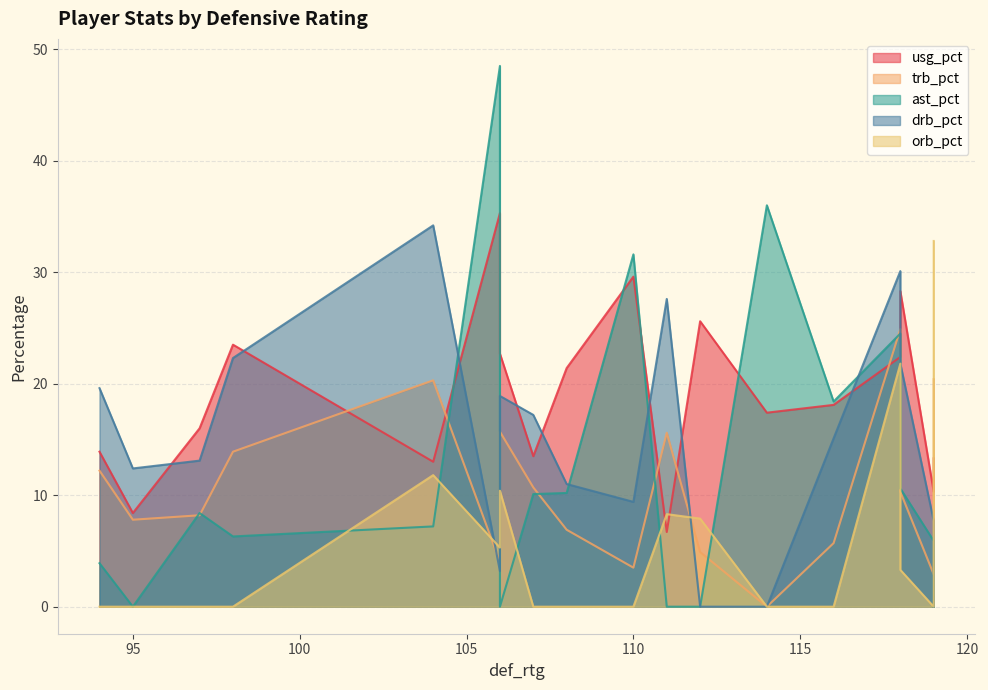

Reading right to left, extract all data points from this chart.

usg_pct: 13.3	6.7	25.6	10.3	22.4	28.3	18.1	13.0	29.6	16.0	23.5	17.4	13.5	22.7	8.4	13.9	35.3	21.4
trb_pct: 20.4	15.6	4.9	2.9	24.9	10.3	5.7	20.3	3.5	8.2	13.9	0.0	10.7	15.7	7.8	12.2	4.0	6.9
ast_pct: 0.0	0.0	0.0	5.9	24.5	10.6	18.4	7.2	31.6	8.4	6.3	36.0	10.1	0.0	0.0	3.9	48.5	10.2
drb_pct: 0.0	27.6	0.0	7.7	30.1	21.8	15.1	34.2	9.4	13.1	22.3	0.0	17.2	18.9	12.4	19.6	3.2	11.0
orb_pct: 32.8	8.3	7.9	0.0	21.8	3.3	0.0	11.8	0.0	0.0	0.0	0.0	0.0	10.4	0.0	0.0	5.3	0.0